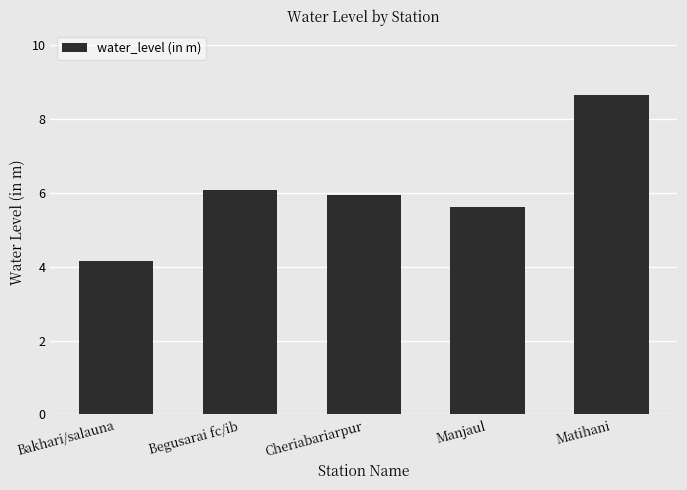

What is the sum of the values at Begusarai fc/ib and Manjaul?

11.7